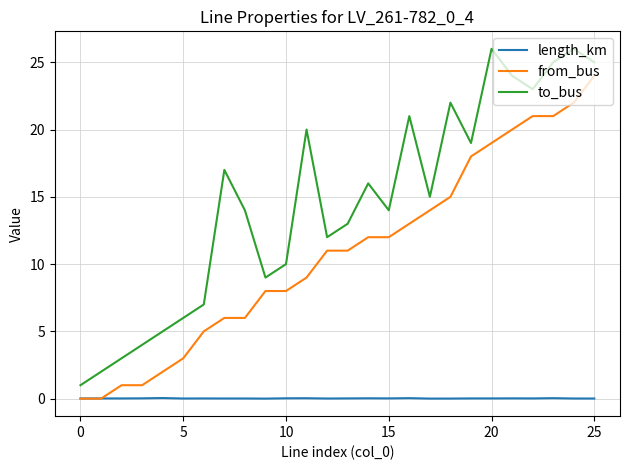

True or false: length_km and to_bus intersect in this chart.

False